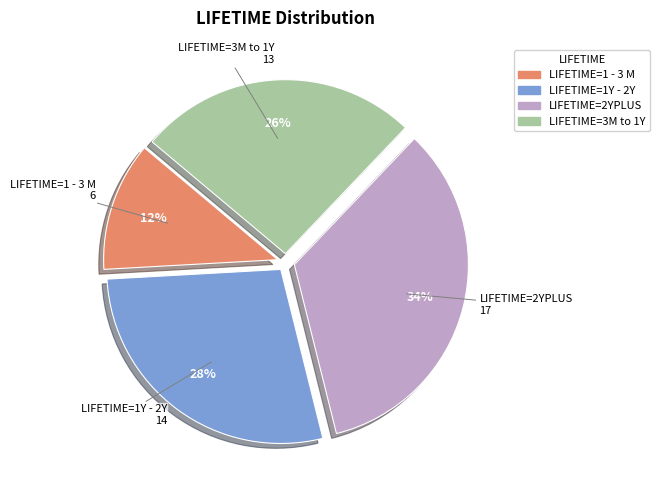

Is there a majority slice in this chart?

No